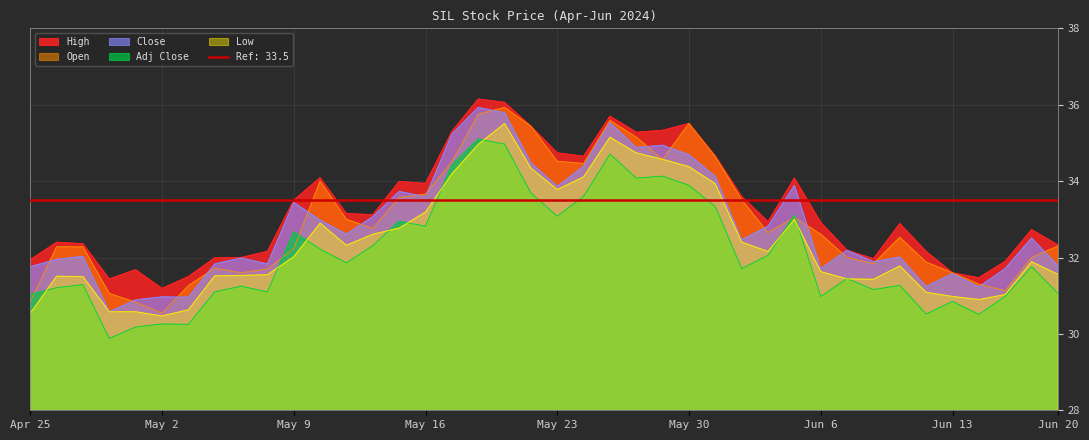

The value of Open at May 9 is 50.3. True or false?

False